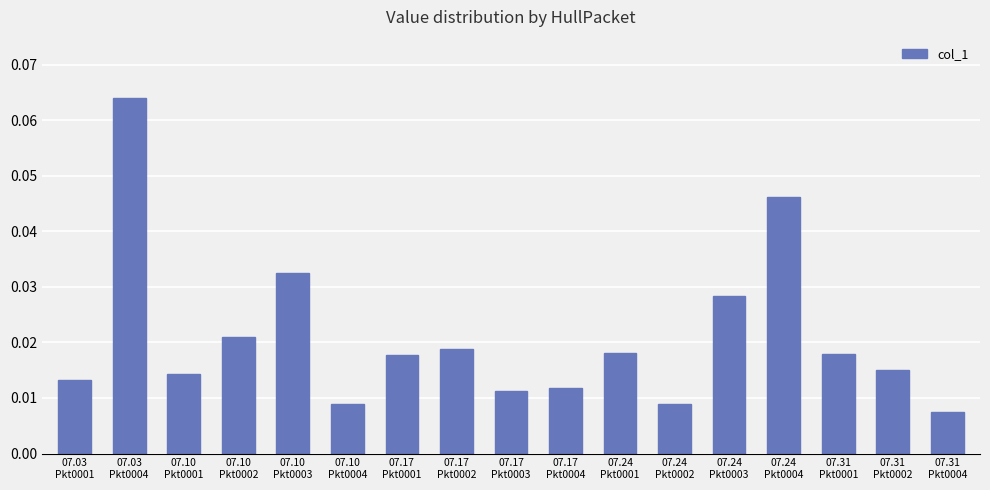

What is the label of the 10th bar from the right?

07.17
Pkt0002